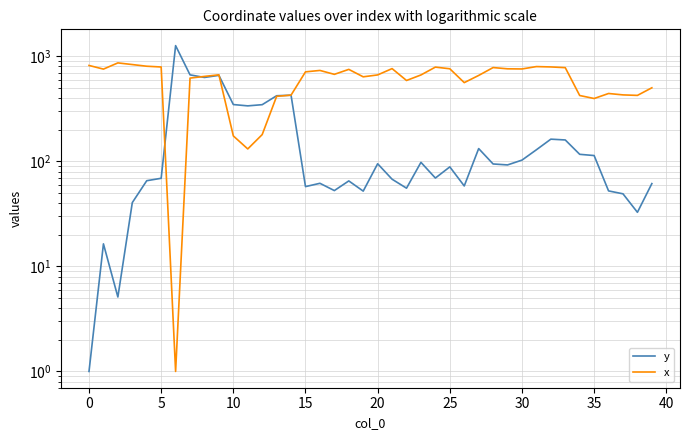

What is the value of the y point at the 34th from the left?

159.8